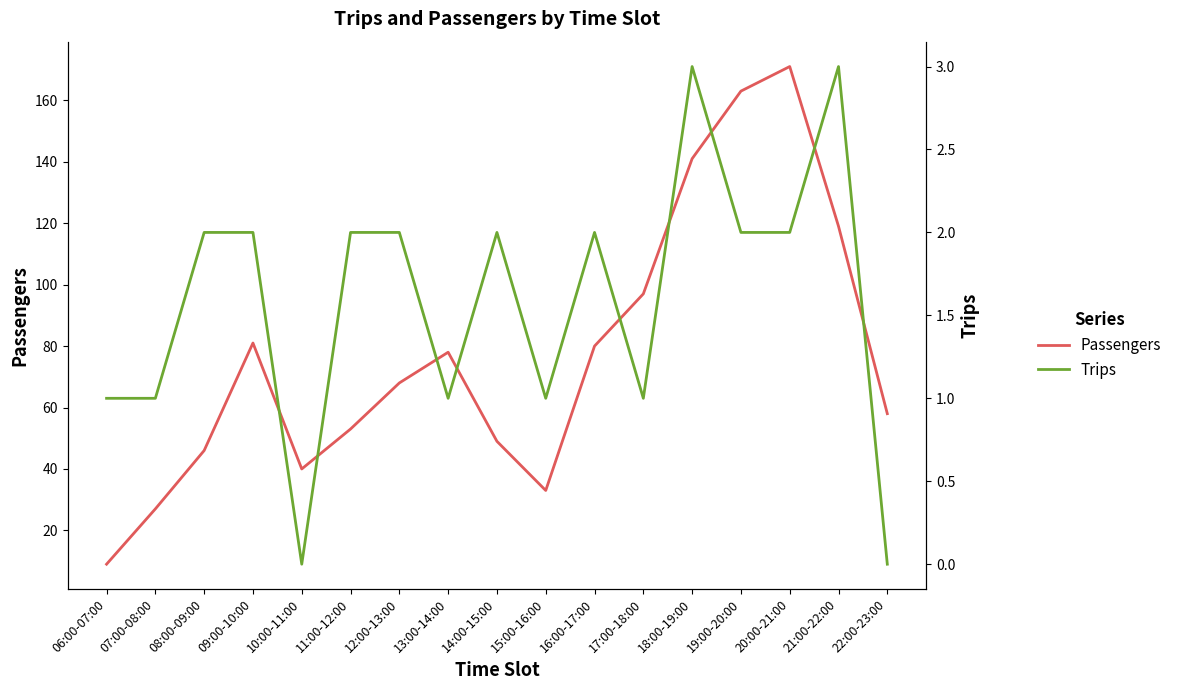

Is it true that Trips equals 2 at 16:00-17:00?

True